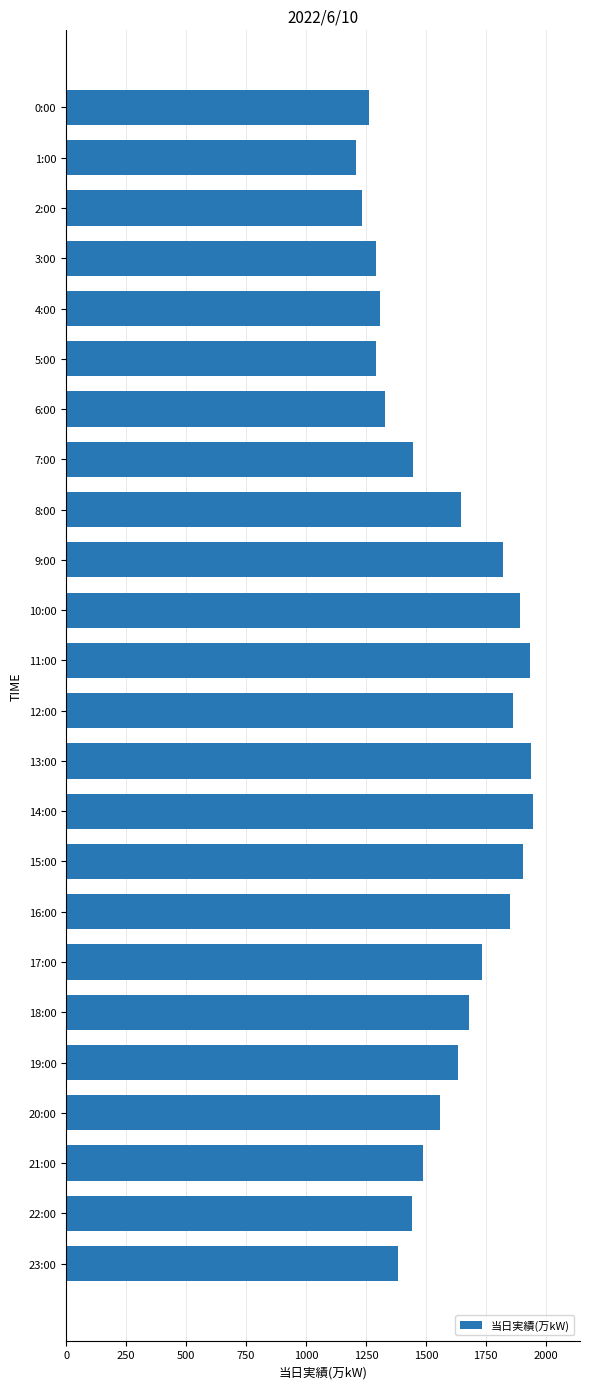

What is the label of the 18th bar from the top?

17:00